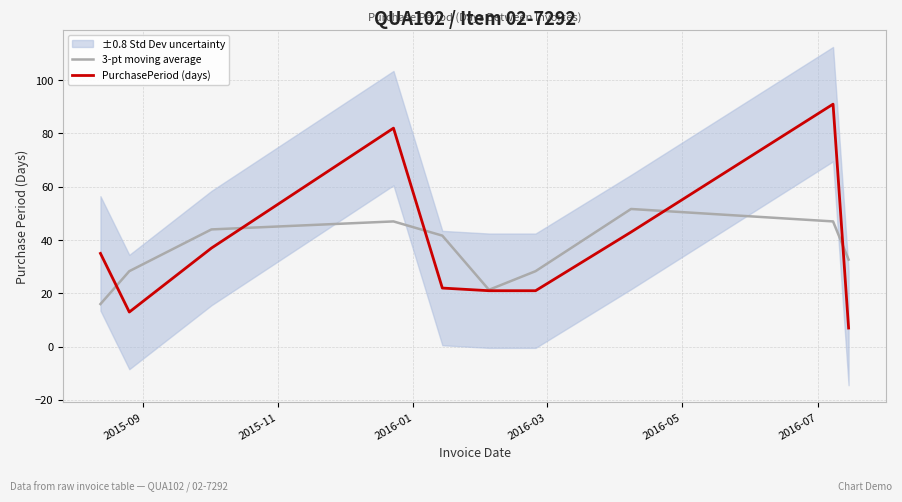

How many lines are shown in the chart?

2